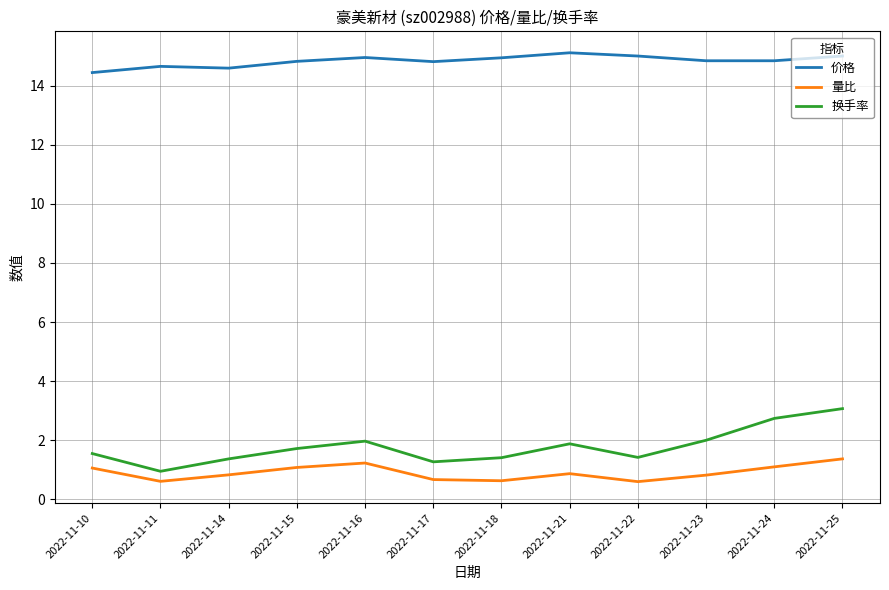

Which series changed the most between 2022-11-16 and 2022-11-22?

量比